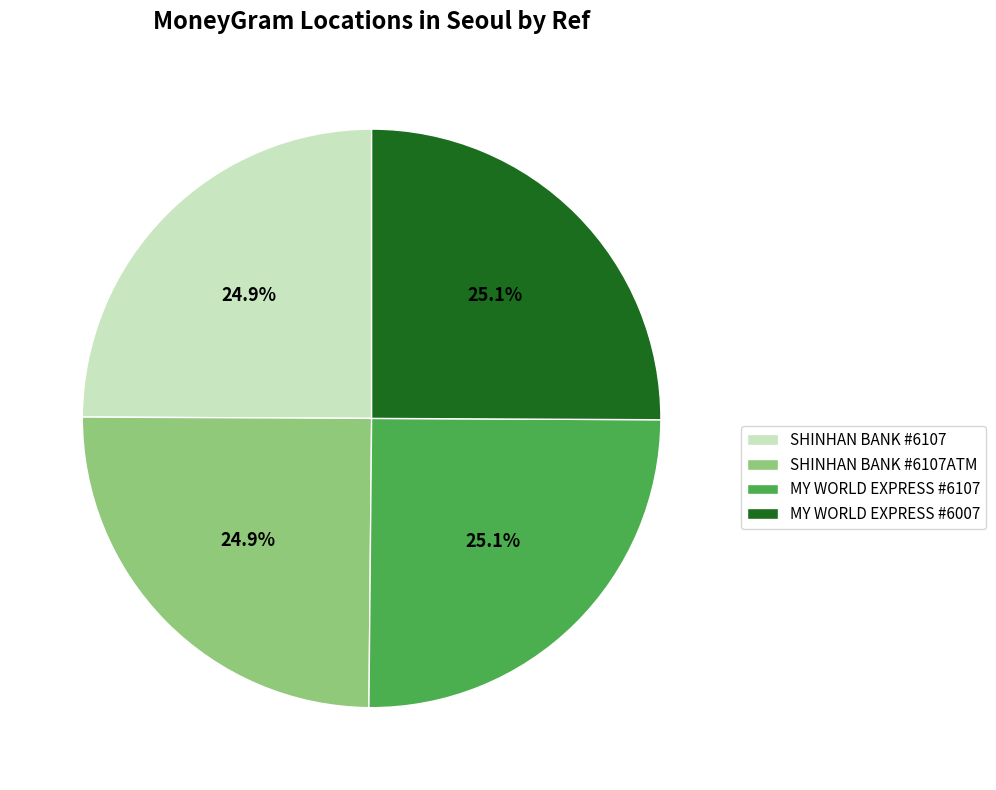

What is the ratio of the value at MY WORLD EXPRESS #6007 to the value at SHINHAN BANK #6107?

1.0